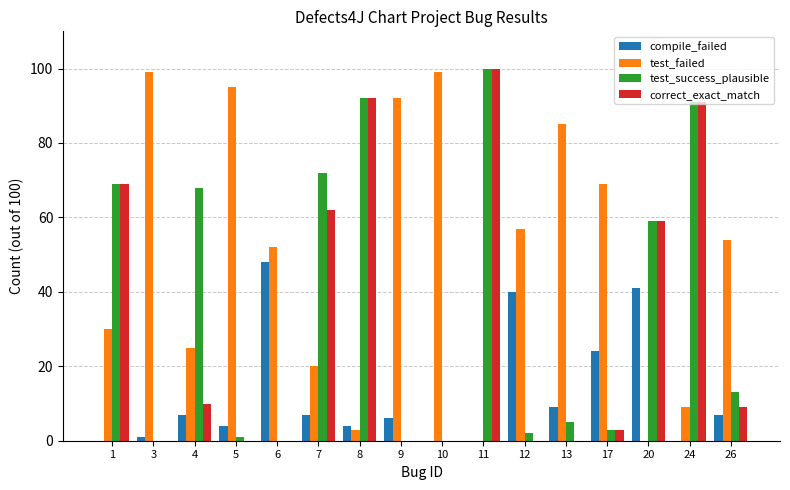

True or false: test_failed has a value of 9 at 24.

True